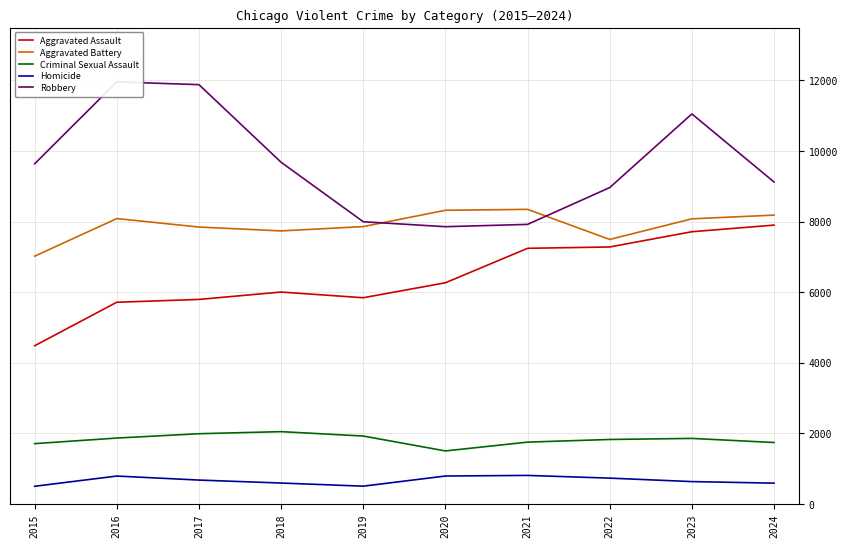

How many lines are shown in the chart?

5